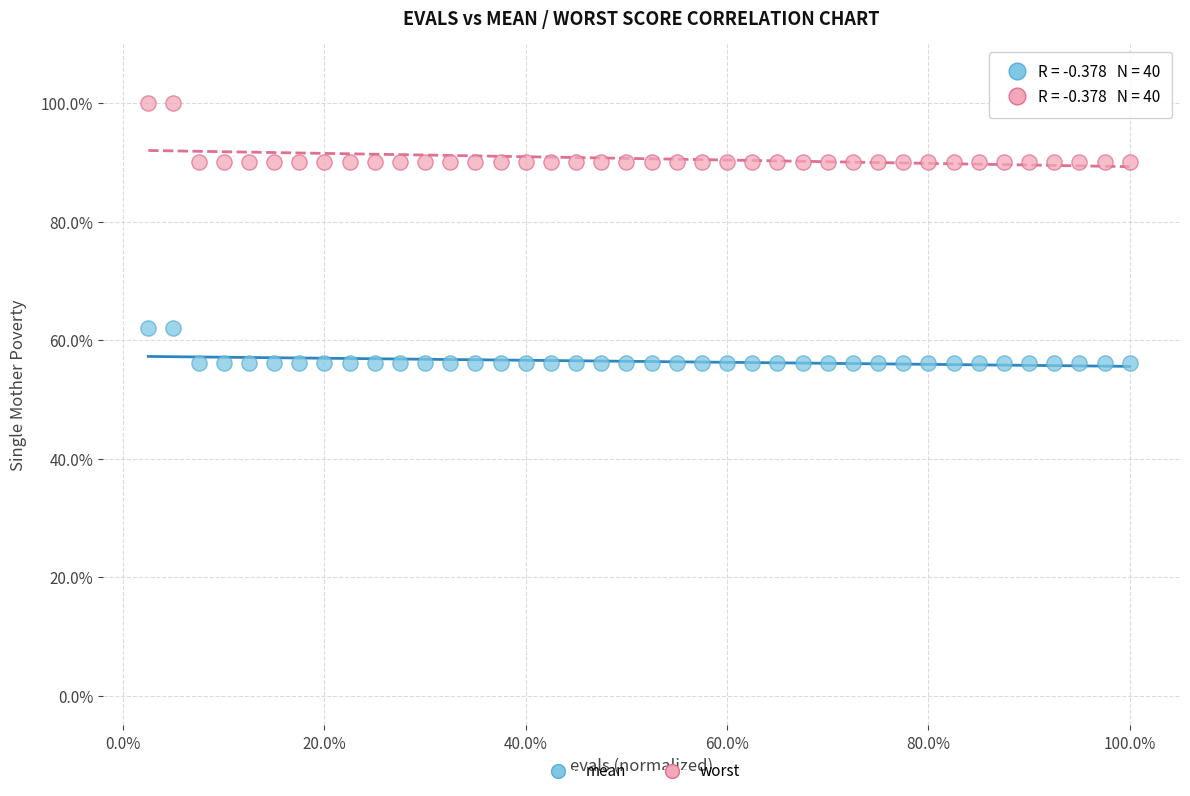

What are all the series names shown in the legend?

mean, worst